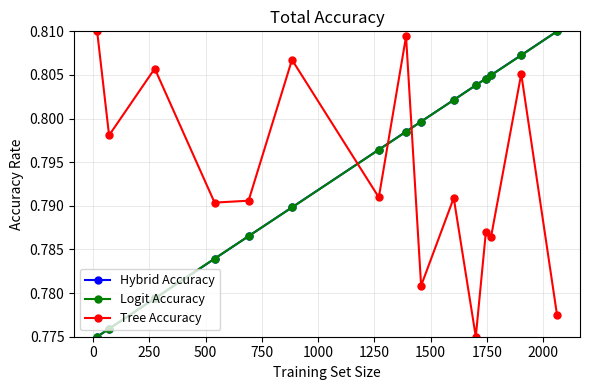

How many Tree Accuracy values are between 0 and 1?

15